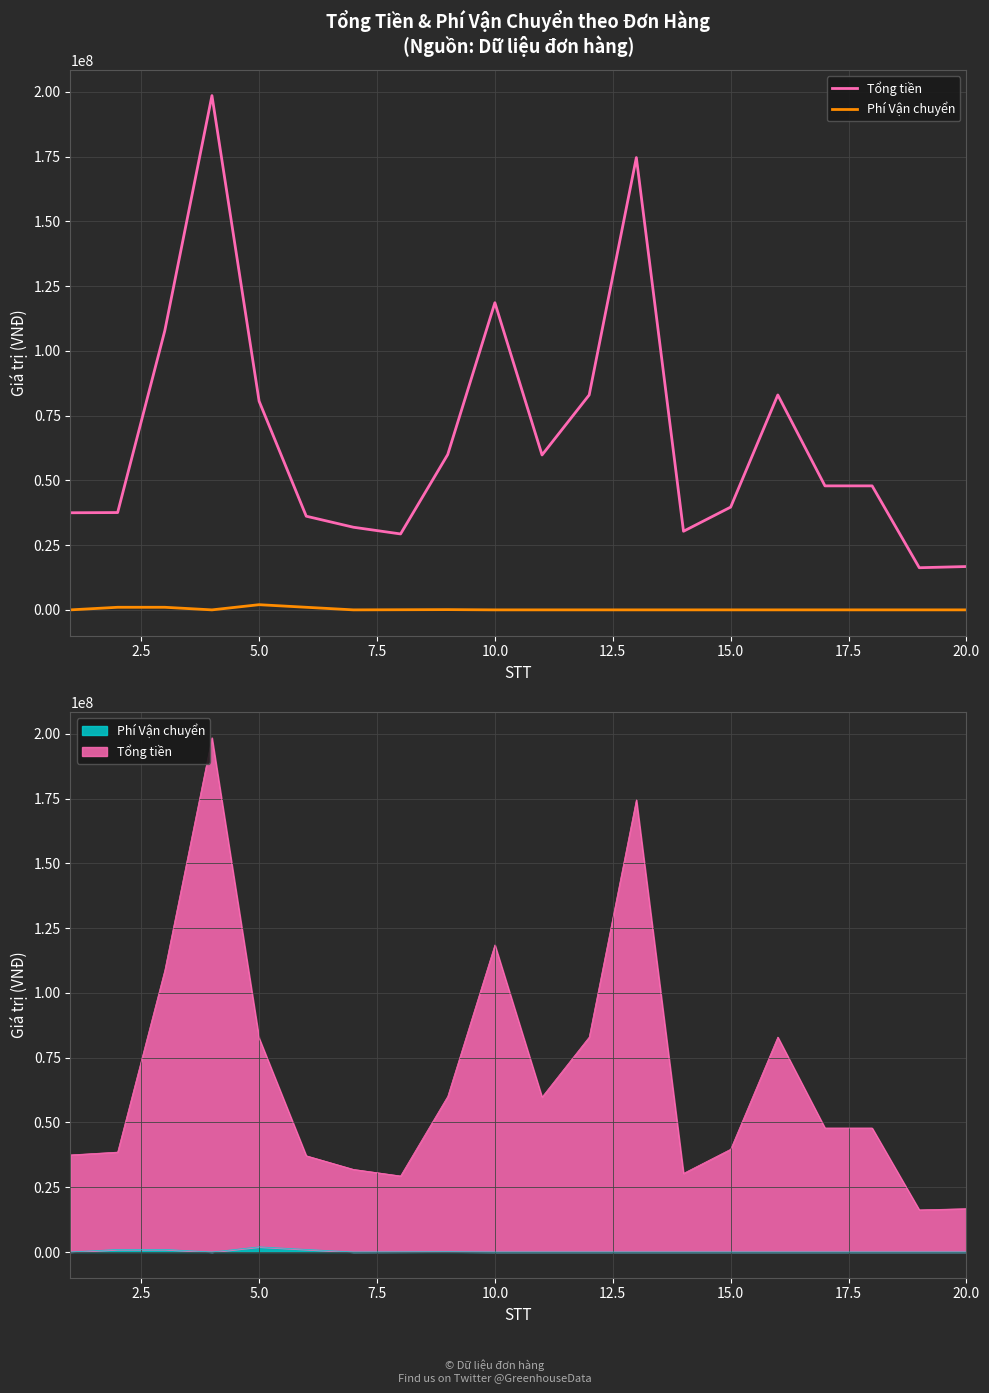

Is the value of Tổng tiền at 13 greater than the value of Phí Vận chuyển at 15.0?

Yes